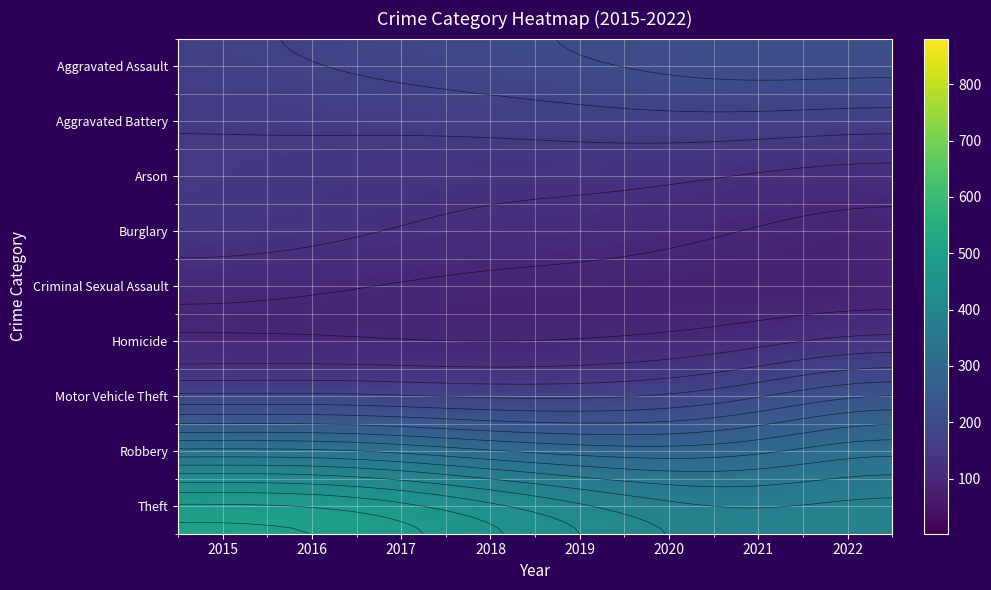

Which category has the lowest value across all series?

2022